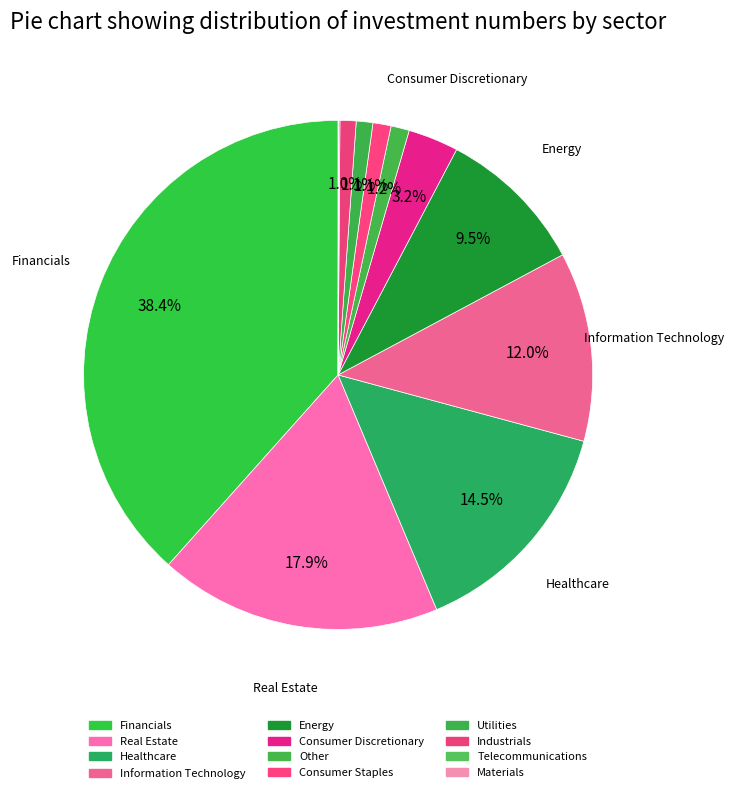

To the nearest percent, what is the difference between the Consumer Discretionary and Energy slice percentages?

6%